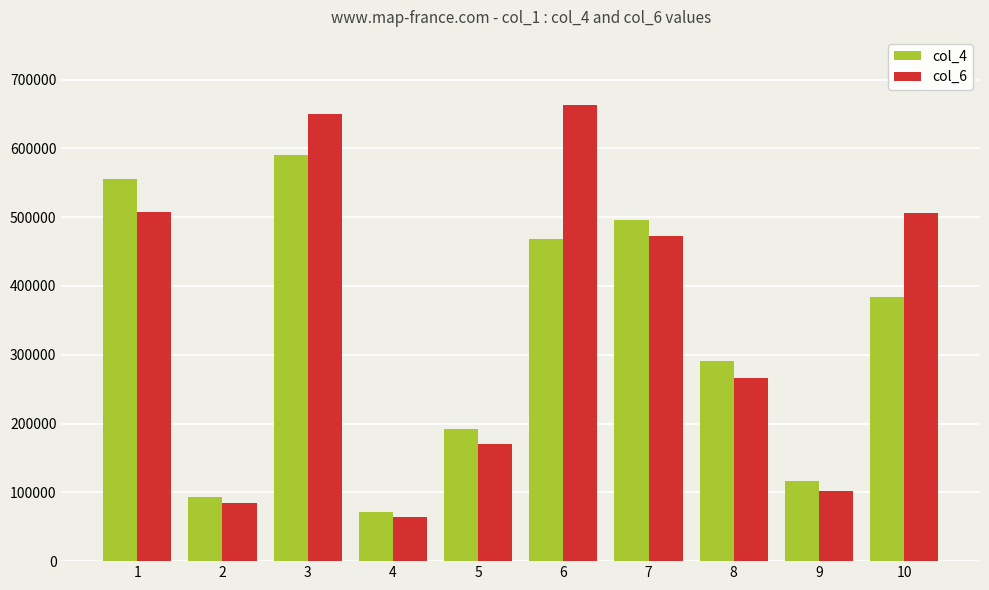

What is the value of the col_6 bar at the 4th from the left?

63589